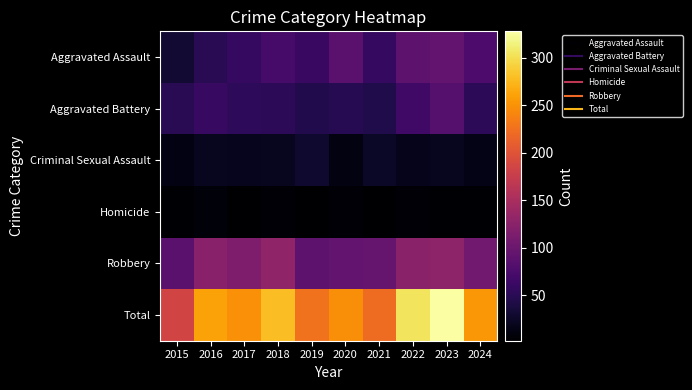

Reading right to left, list all the values displayed in this chart.

Aggravated Assault: 2024=77	2023=93	2022=89	2021=58	2020=87	2019=61	2018=72	2017=59	2016=50	2015=31
Aggravated Battery: 2024=52	2023=83	2022=66	2021=43	2020=48	2019=45	2018=52	2017=54	2016=60	2015=50
Criminal Sexual Assault: 2024=15	2023=20	2022=18	2021=24	2020=12	2019=29	2018=20	2017=19	2016=20	2015=13
Homicide: 2024=4	2023=4	2022=6	2021=2	2020=6	2019=3	2018=5	2017=2	2016=8	2015=4
Robbery: 2024=105	2023=128	2022=125	2021=95	2020=94	2019=89	2018=130	2017=115	2016=123	2015=87
Total: 2024=253	2023=328	2022=304	2021=222	2020=247	2019=227	2018=279	2017=249	2016=261	2015=185